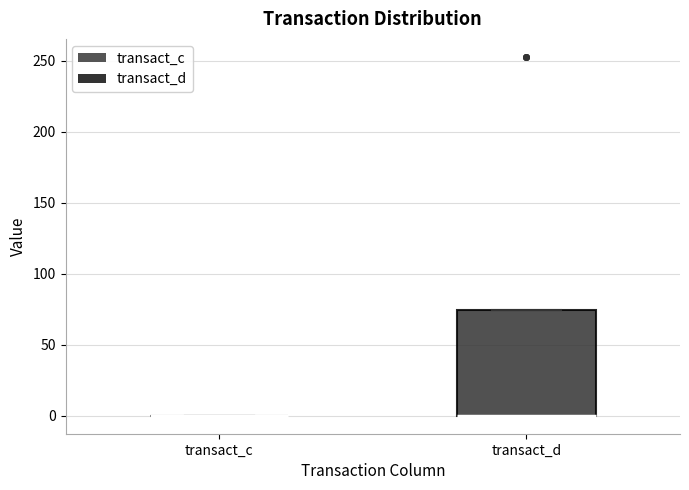

Reading left to right, transcribe this box plot: for each box, give where its median line is, the range the box spans, and where its two whiskers end, as read against the y-axis. The values are not printed on the chart, so give them approximately, as read against the axis.

transact_c: box collapsed to a line at 0, whiskers 0 to 0
transact_d: median 0 (drawn on the box's lower edge), box 0 to 75, whiskers 0 to 75